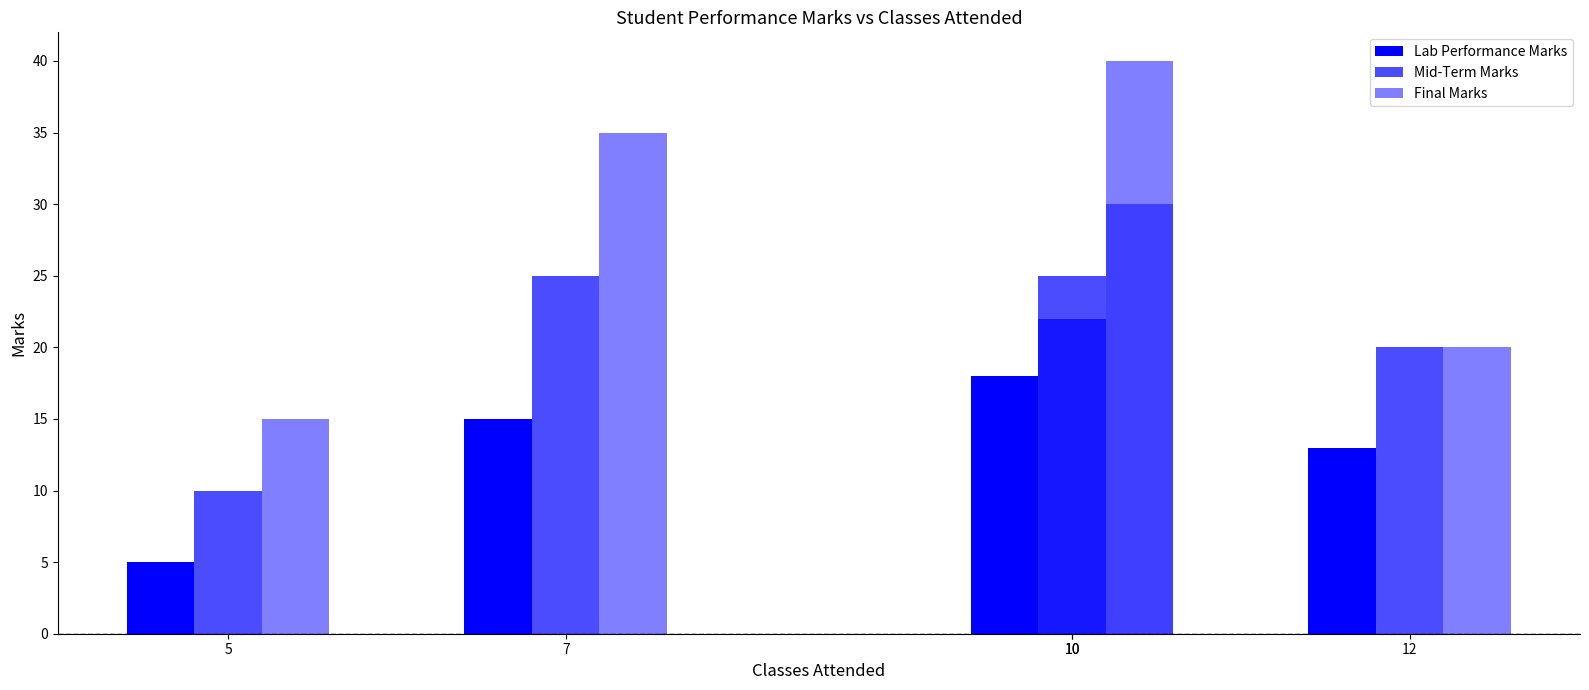

What is the difference between the highest and lowest values at 12?

7